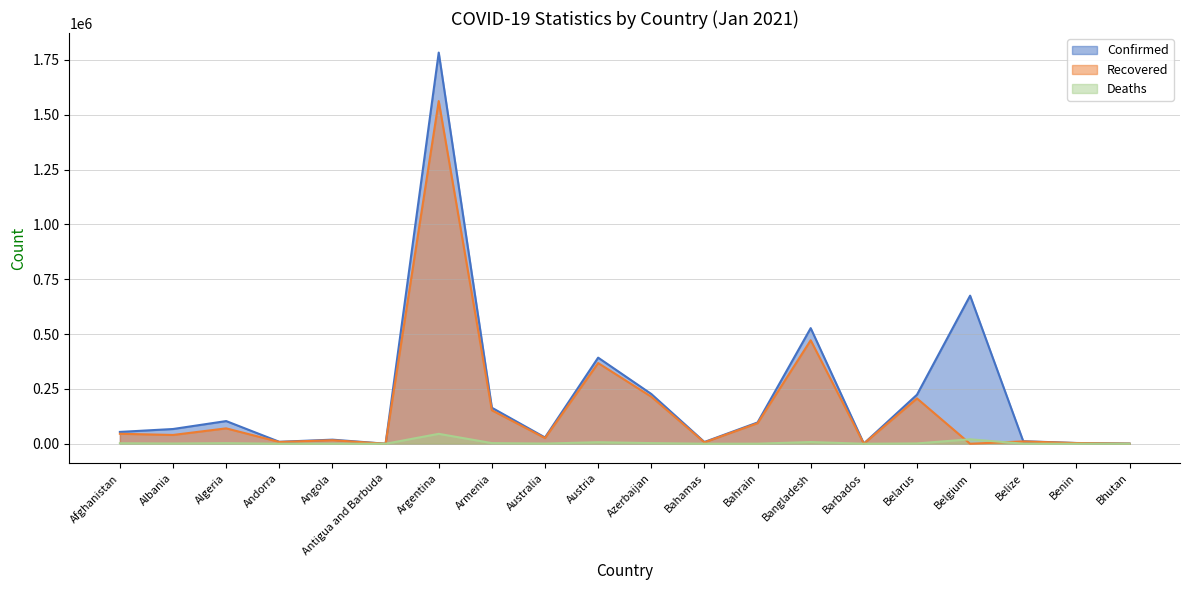

List the series in order of their peak value, lowest first.

Deaths, Recovered, Confirmed